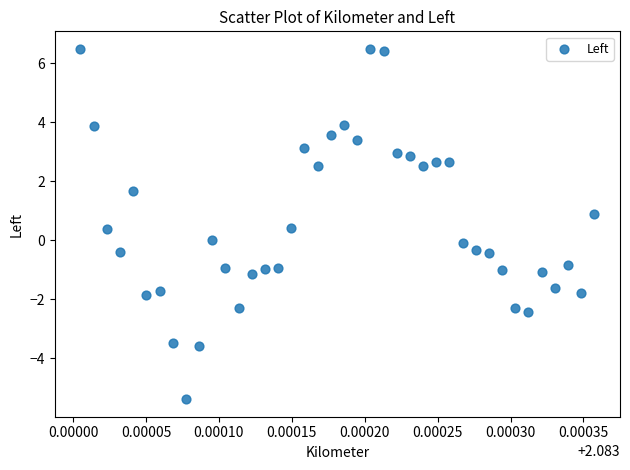

What is the range of Y values (max minus min)?

11.9